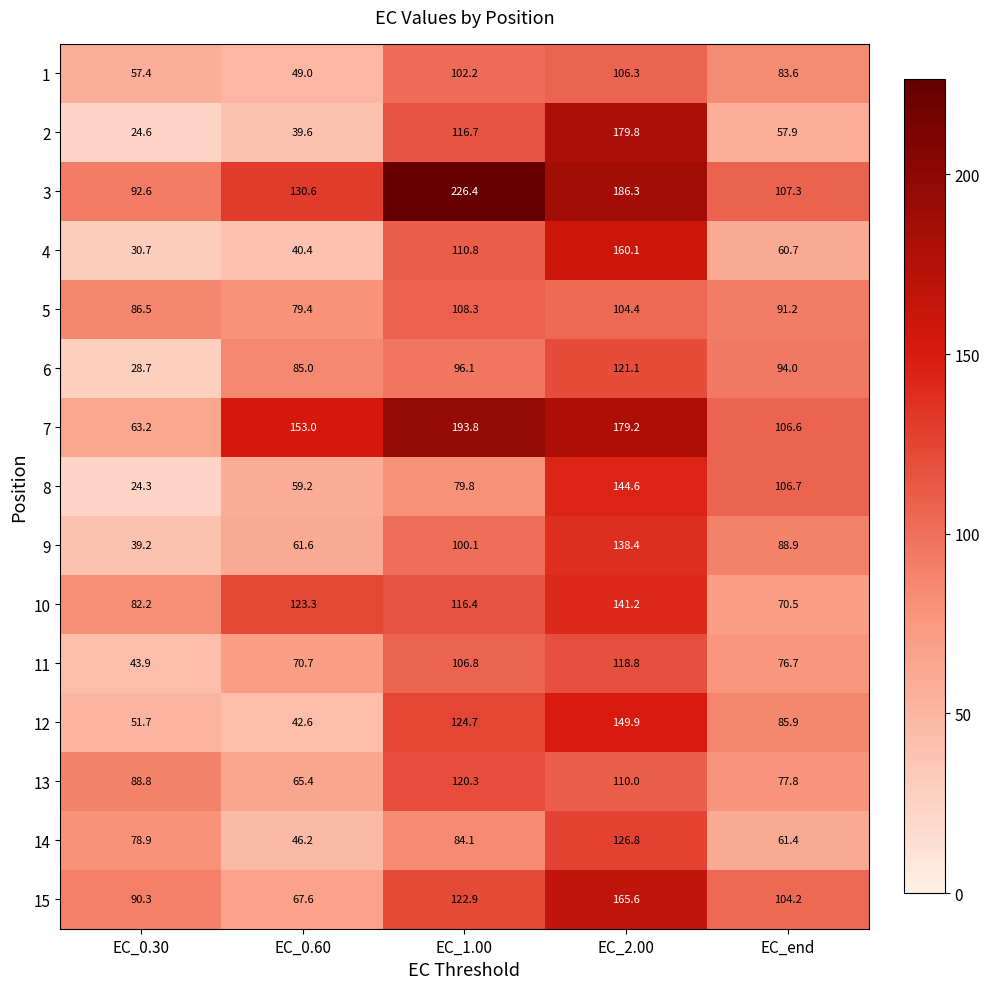

The 14 series shows 13.1 at EC_0.60. True or false?

False